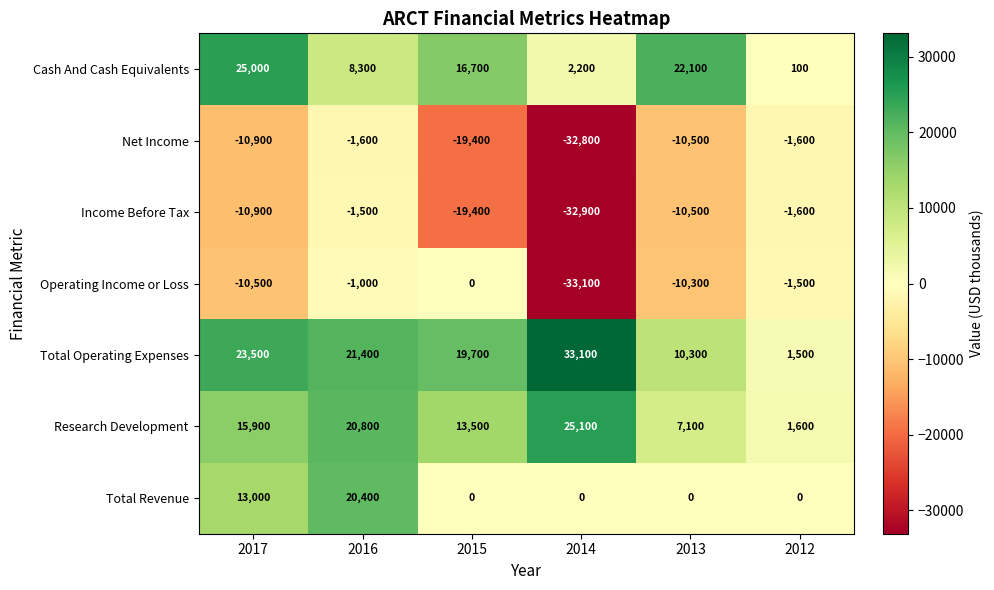

True or false: Research Development has a value of 31453 at 2016.

False